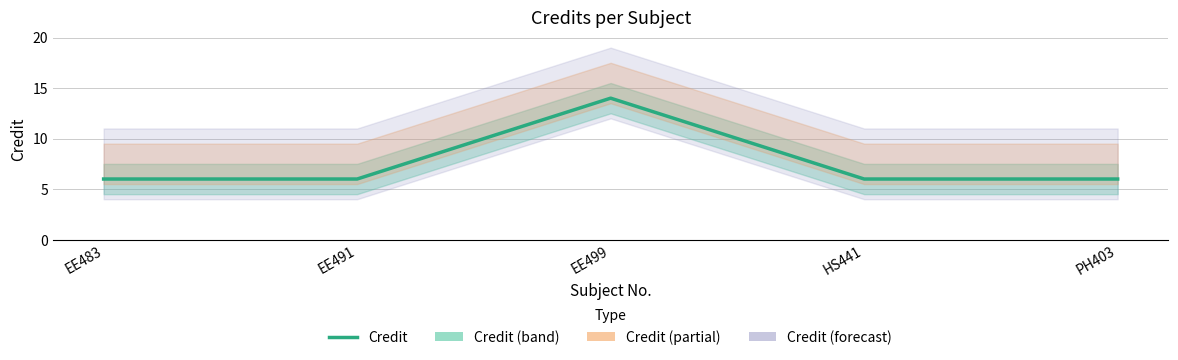

Reading right to left, extract all data points from this chart.

6	6	14	6	6